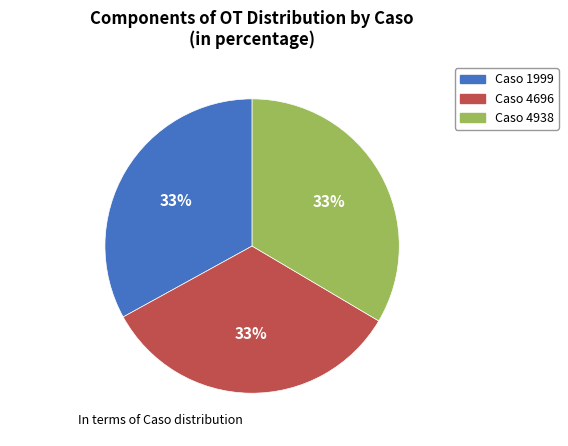

Is the sum of Caso 1999 and Caso 4938 greater than half?

Yes